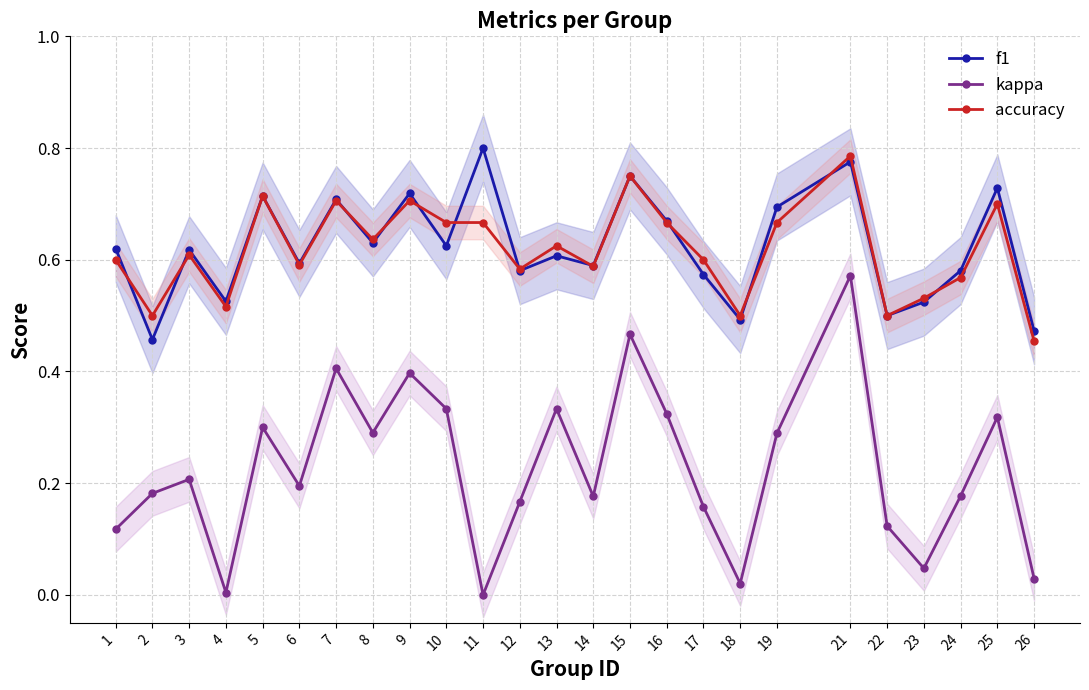

True or false: kappa and f1 intersect in this chart.

False